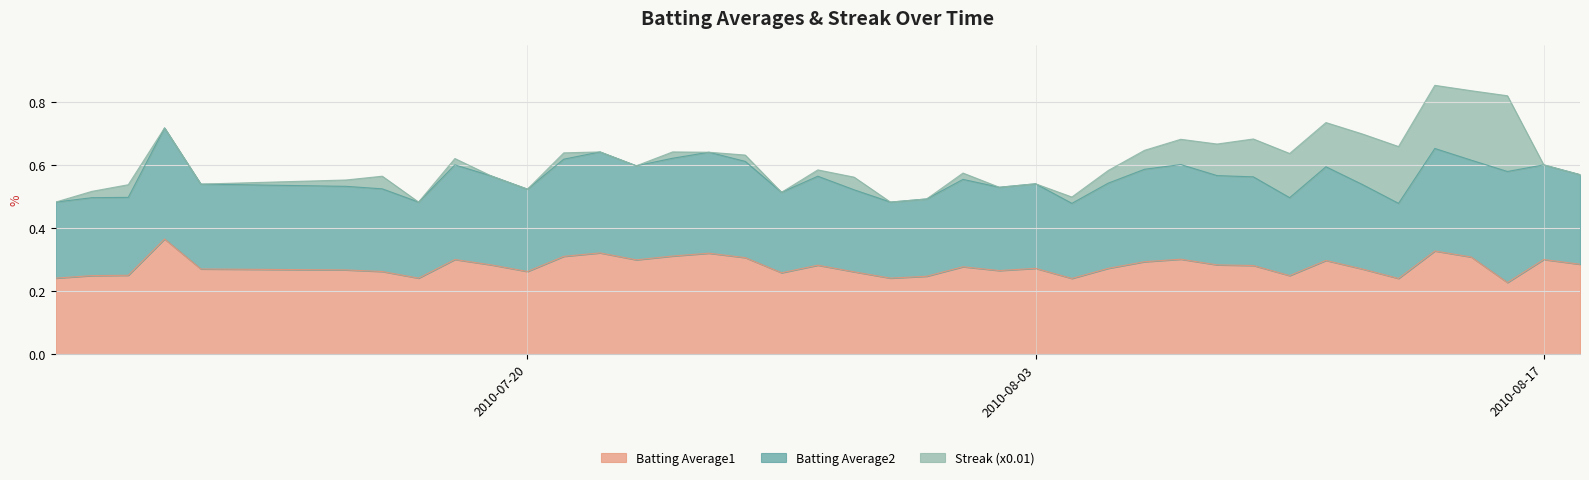

What is the total value across all series at 2010-08-13?

0.7